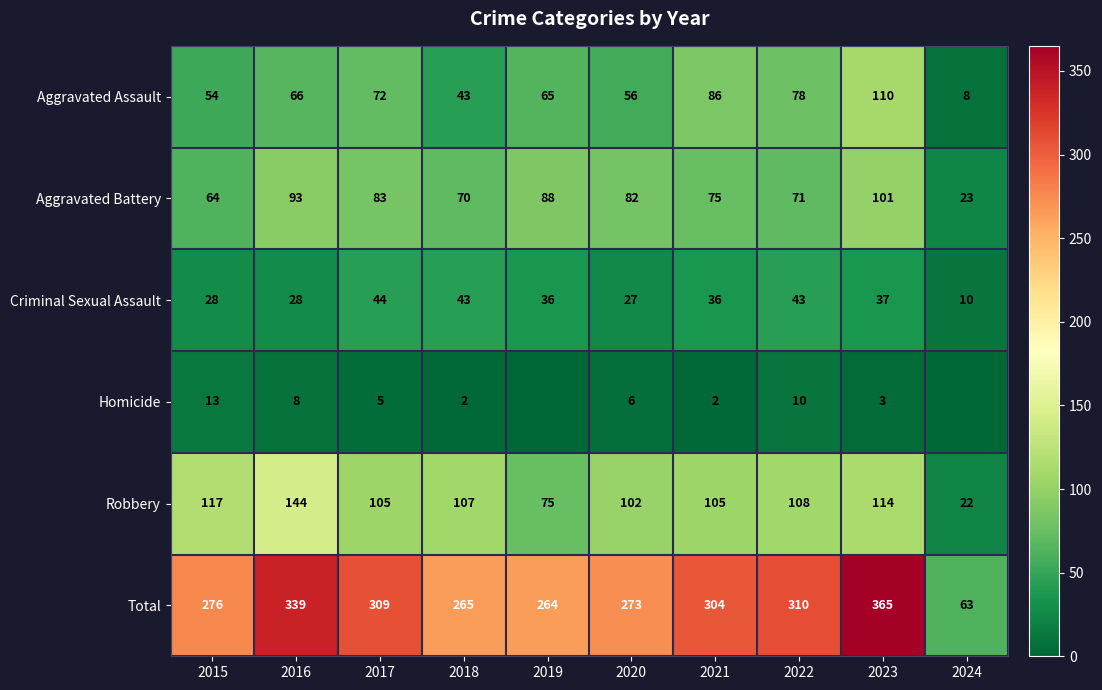

How many data points in Total are less than 304?

5